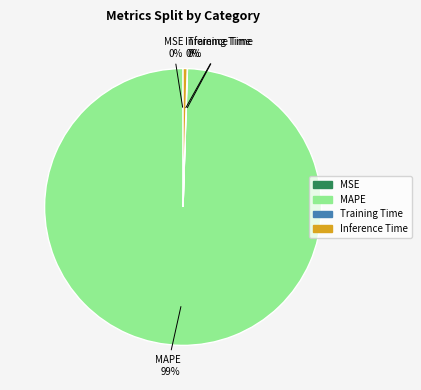

Is there a majority slice in this chart?

Yes